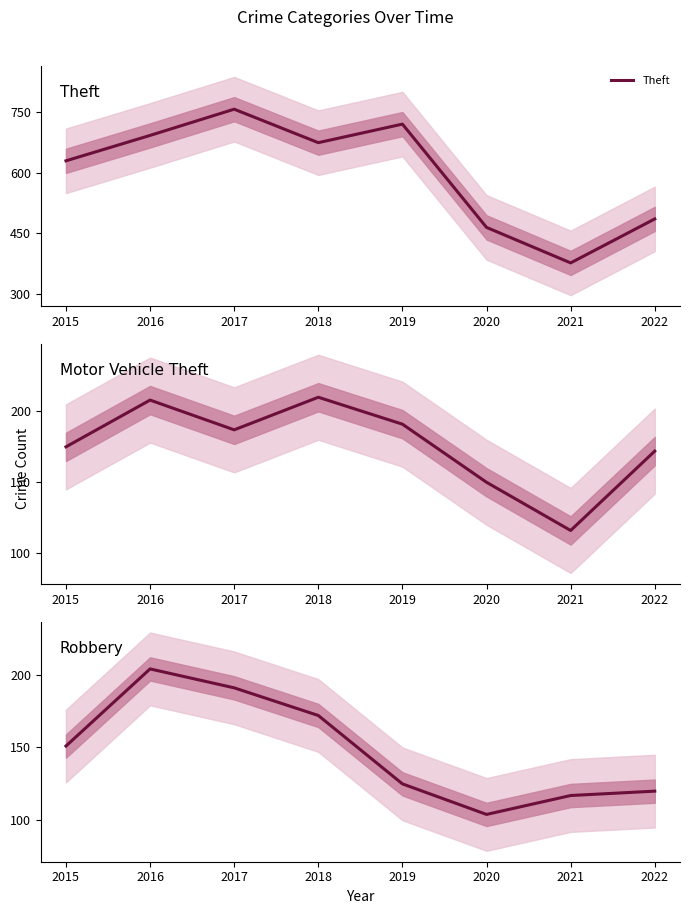

Which series has the widest spread of values?

Theft